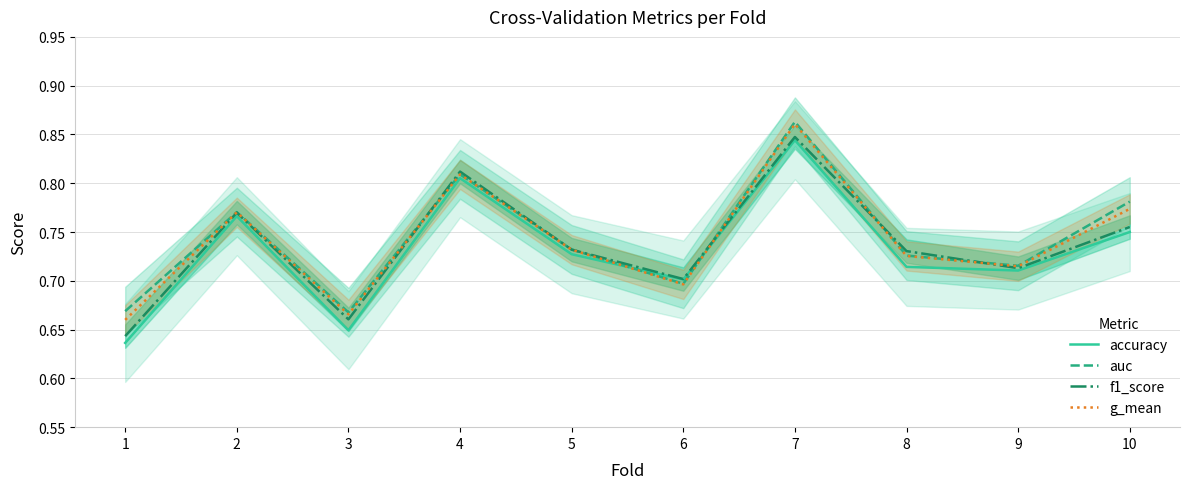

Where is accuracy nearest to the value 0?

1